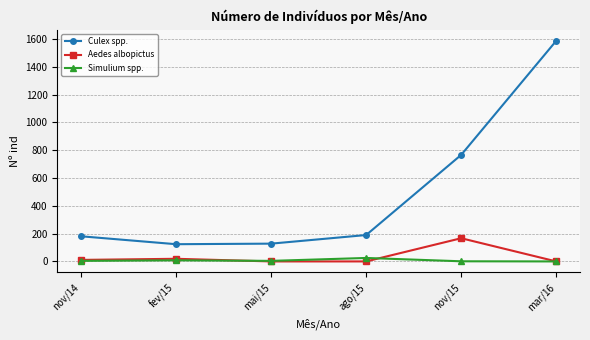

What is the label of the 1st point from the left?

nov/14